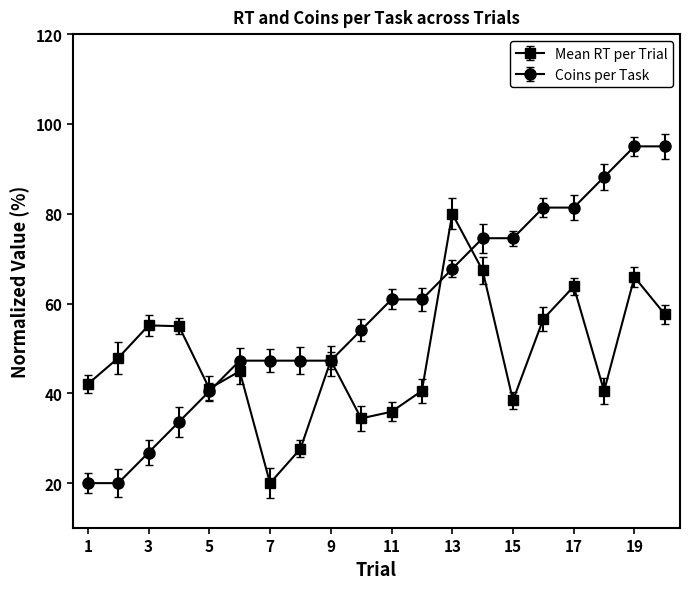

How many values in the Coins per Task series exceed 60?

10